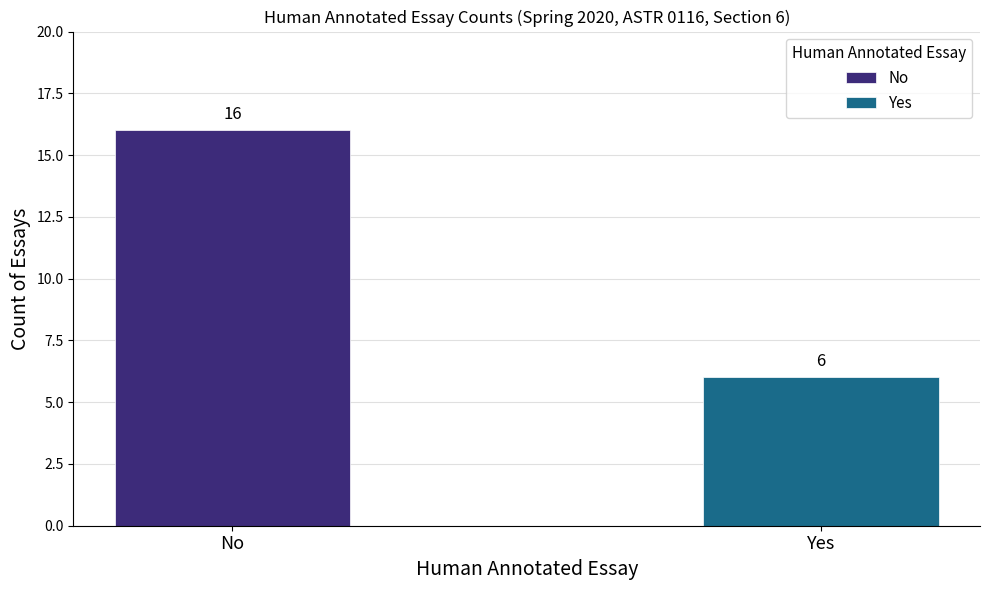

How many series are shown in this chart?

2